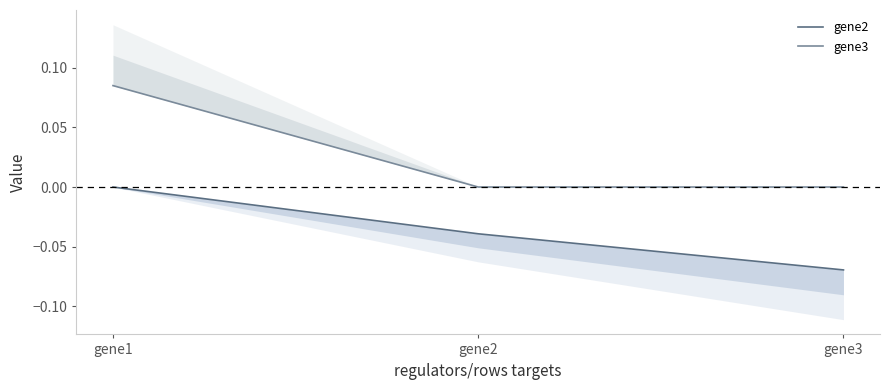

What is the minimum value shown in the chart?

-0.1